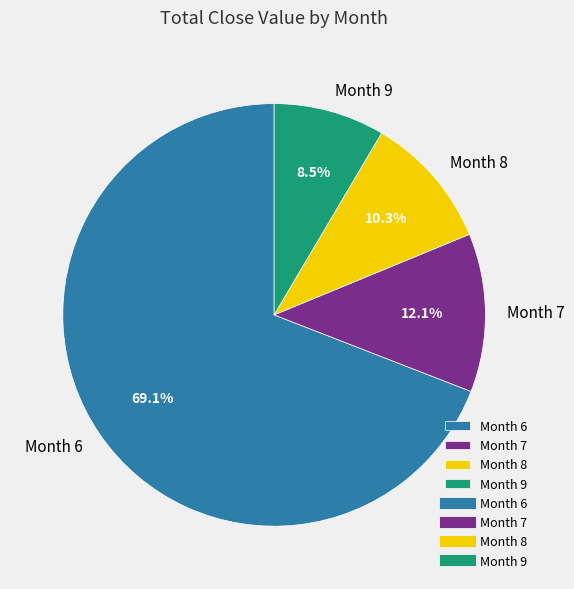

What is the ratio of the value at Month 6 to the value at Month 9?

8.1